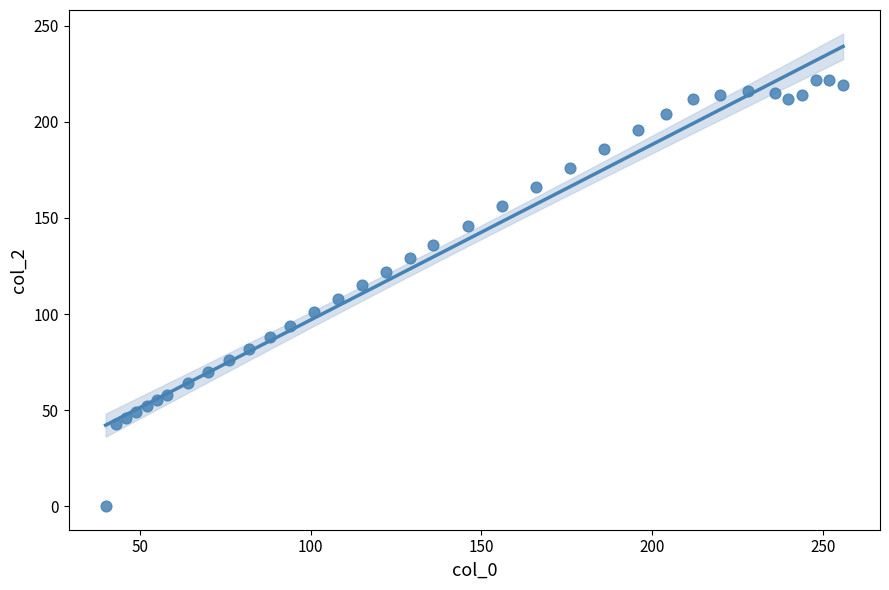

What is the range of X values (max minus min)?

216